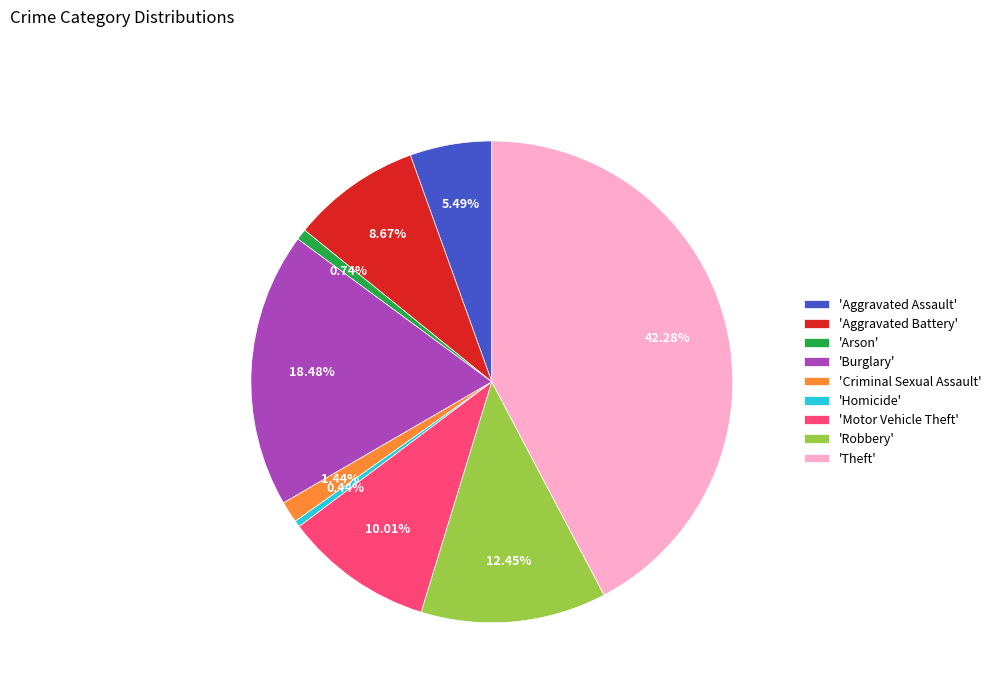

Between 'Burglary' and 'Homicide', which is larger?

'Burglary'